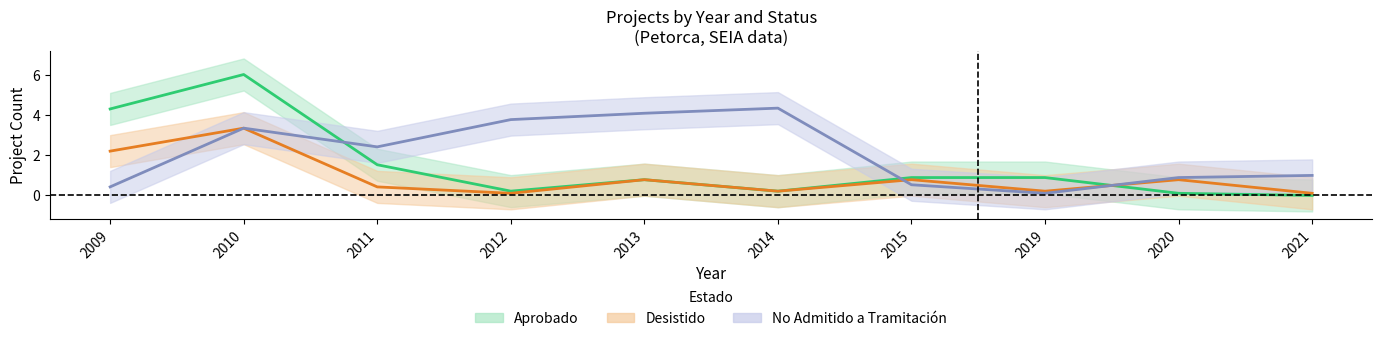

At which category is the sum across all series the highest?

2010